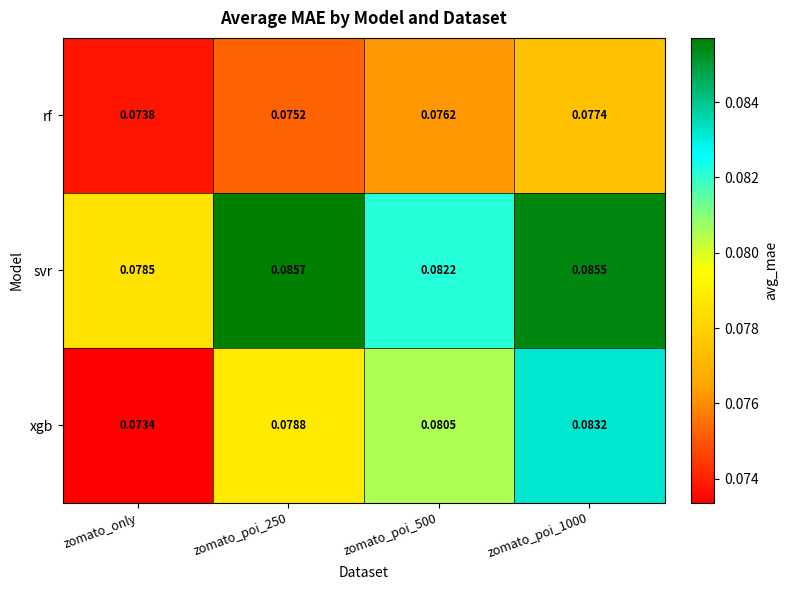

Where is rf nearest to the value 0?

zomato_only